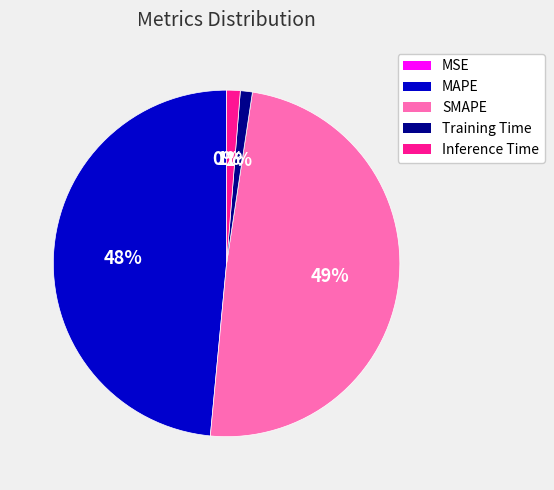

The Training Time slice represents 1% of the pie. True or false?

True